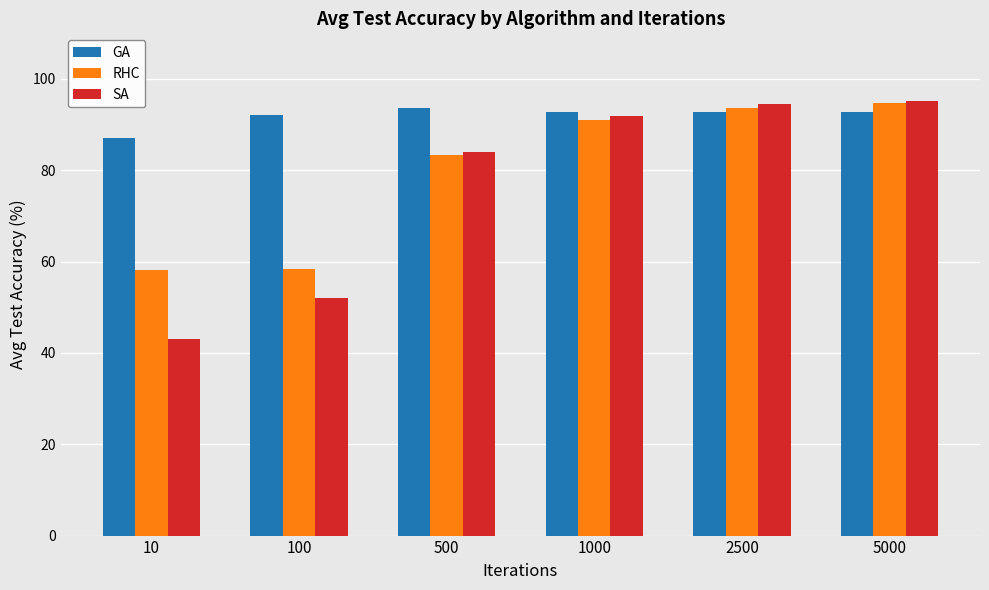

Between 100 and 5000, which series saw the biggest shift?

SA